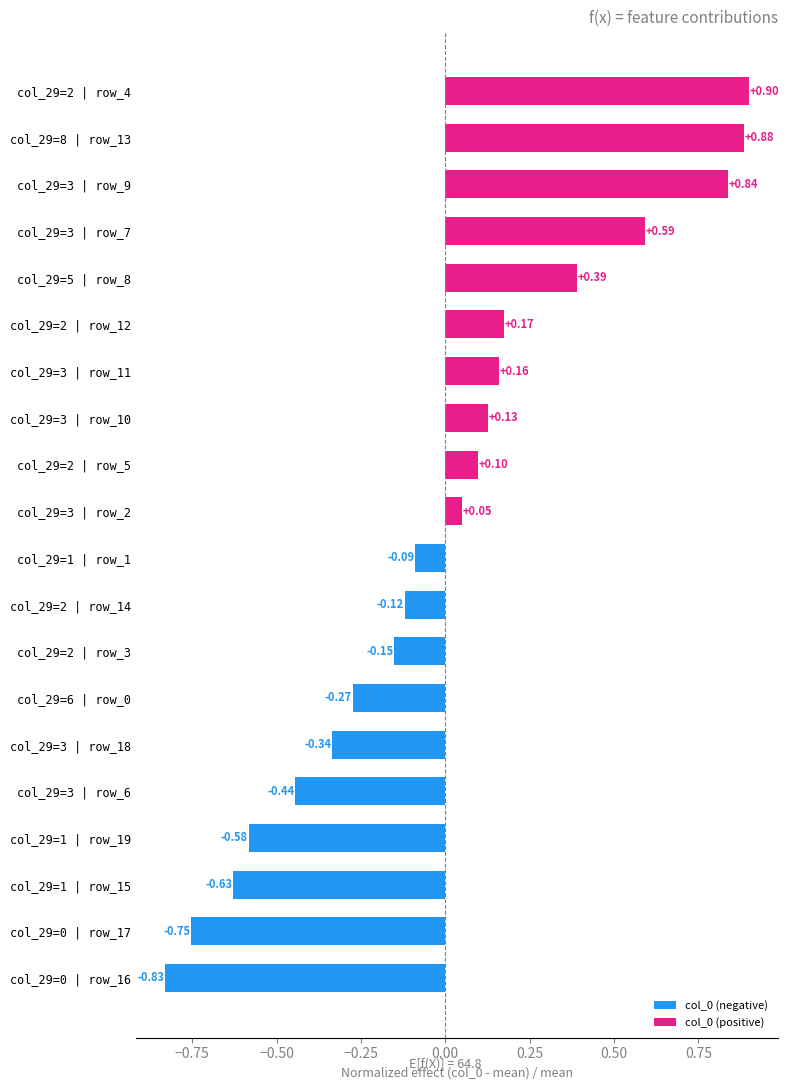

What is the difference between the maximum and second lowest values?

1.7